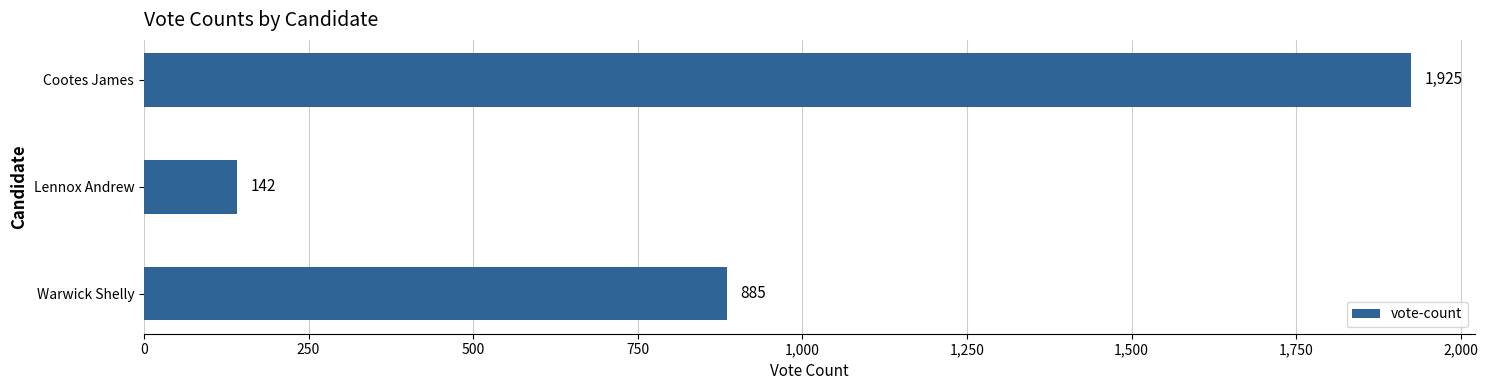

Which label corresponds to the smallest value in the chart?

Lennox Andrew